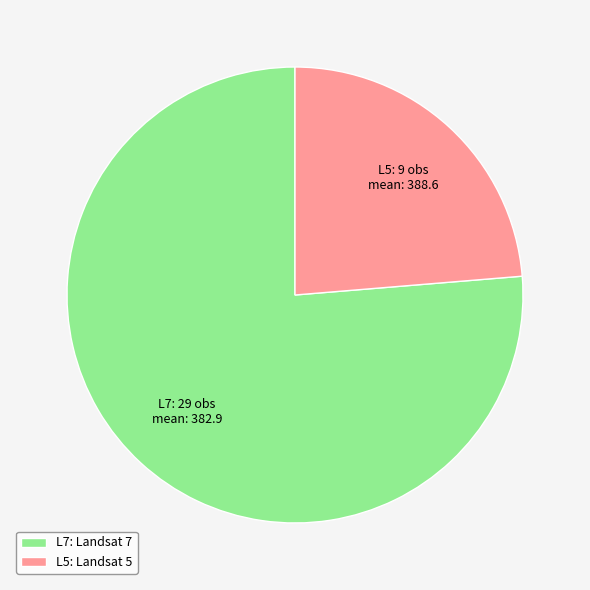

True or false: L5 accounts for 24% of the total.

True